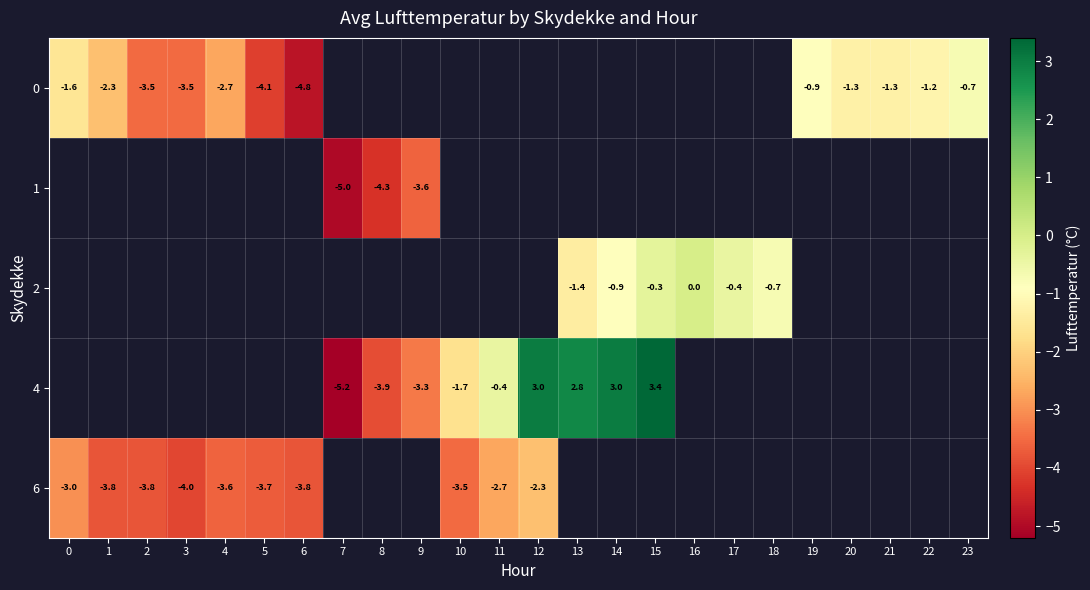

Is it true that 0 equals -1.2 at 19?

False